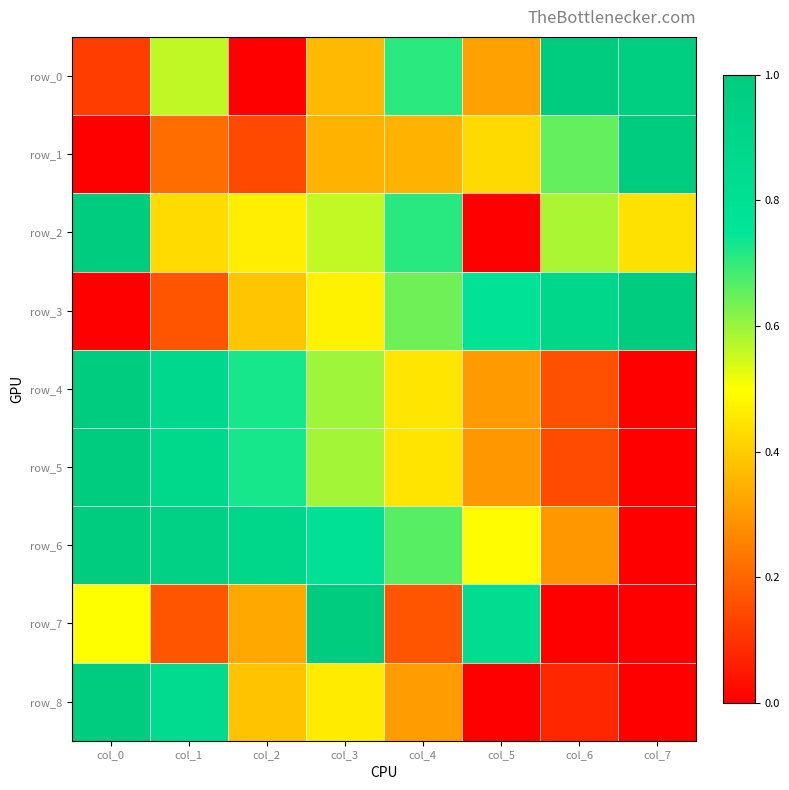

Count the number of data series in this chart.

9